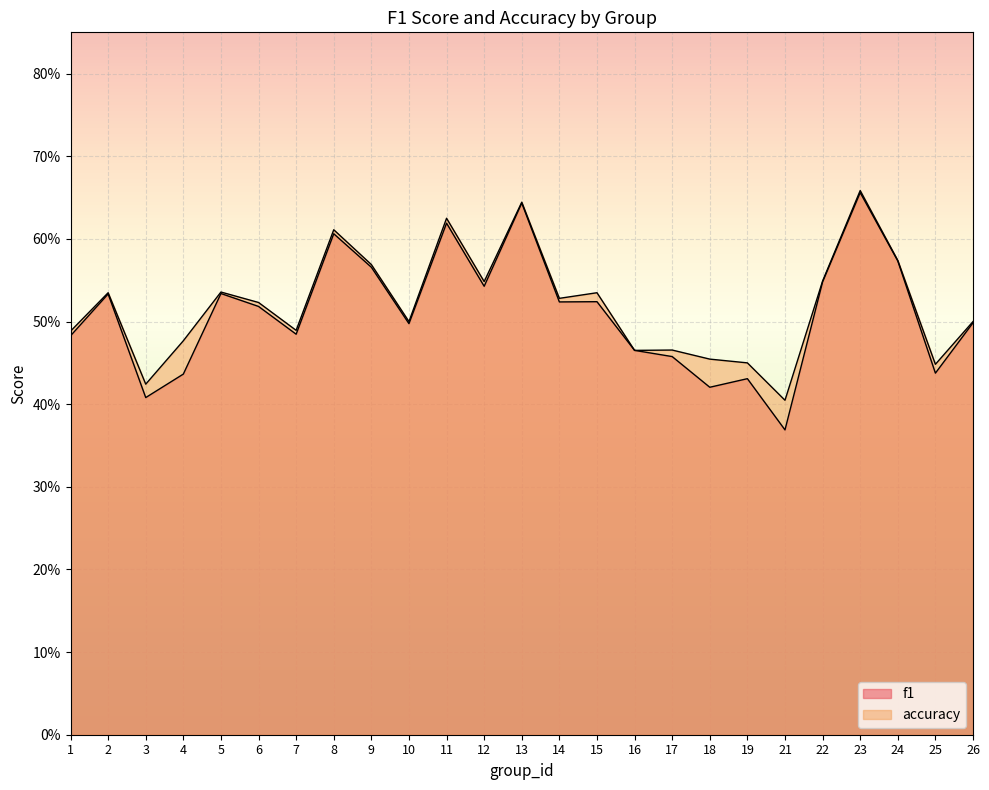

Between 9 and 12, which series saw the biggest shift?

f1